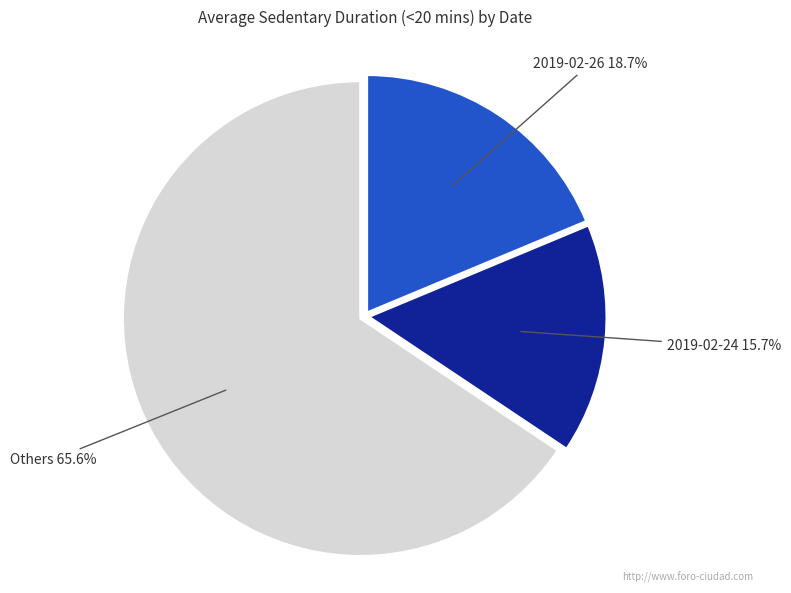

What is the ratio of the value at 2019-02-26 to the value at 2019-02-24?

1.2